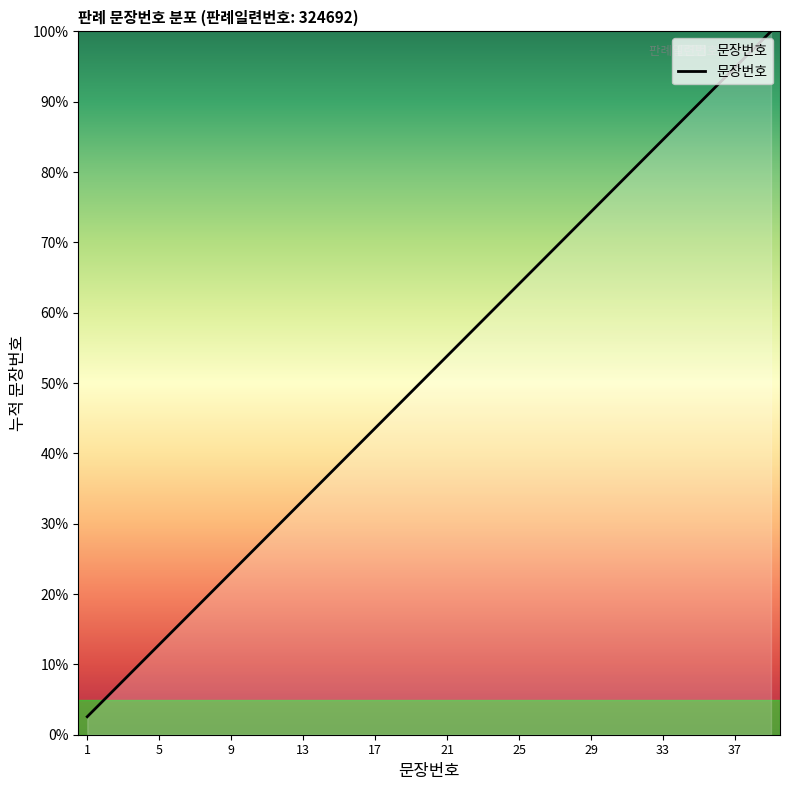

How many categories are shown in the chart?

39